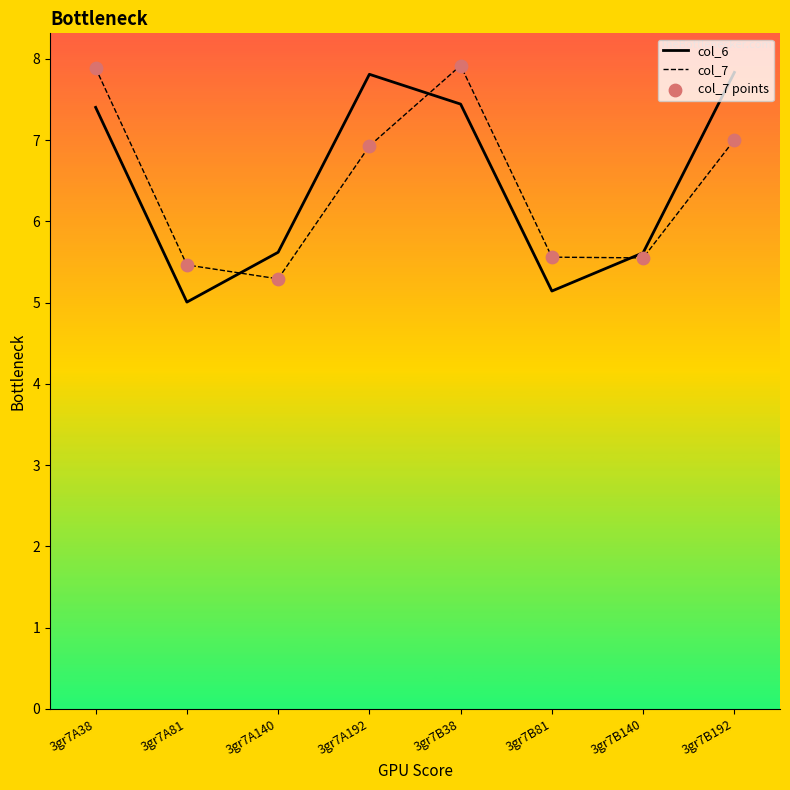

Is the value of col_6 at 3gr7A81 greater than the value of col_7 at 3gr7B140?

No